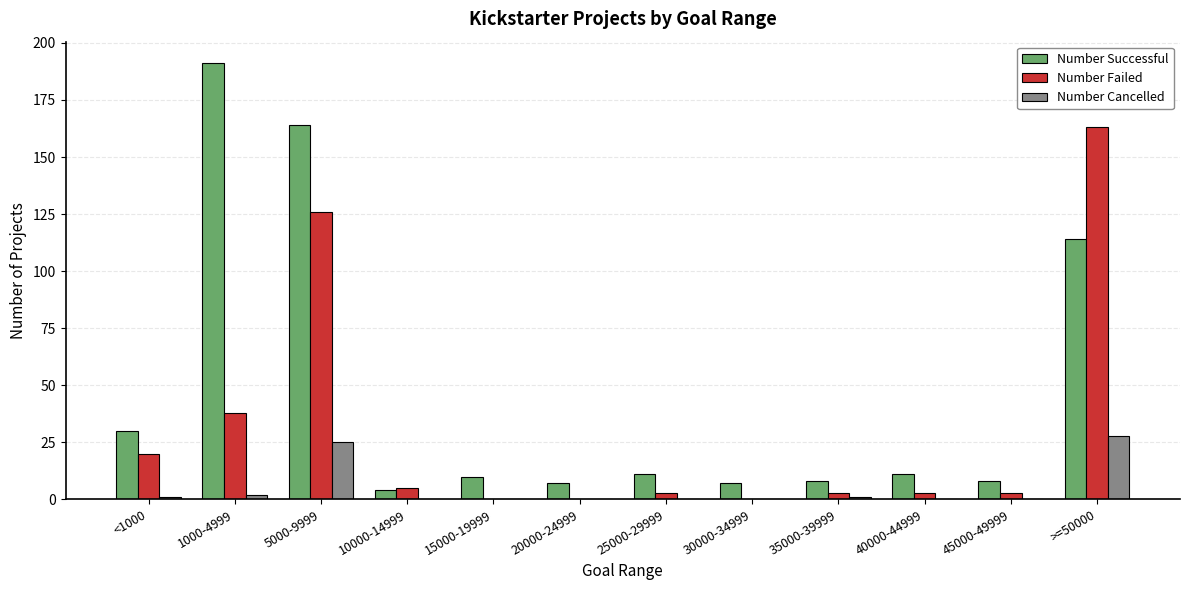

Which series has the largest total across all categories?

Number Successful